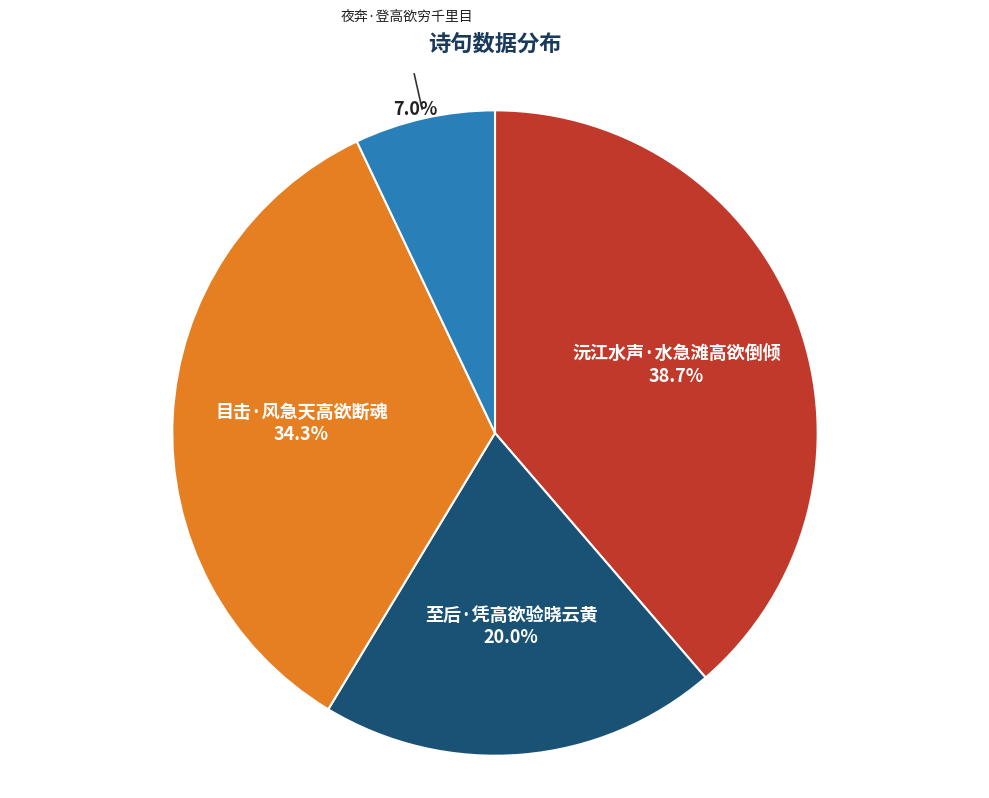

Is there any slice that represents more than half of the pie?

No